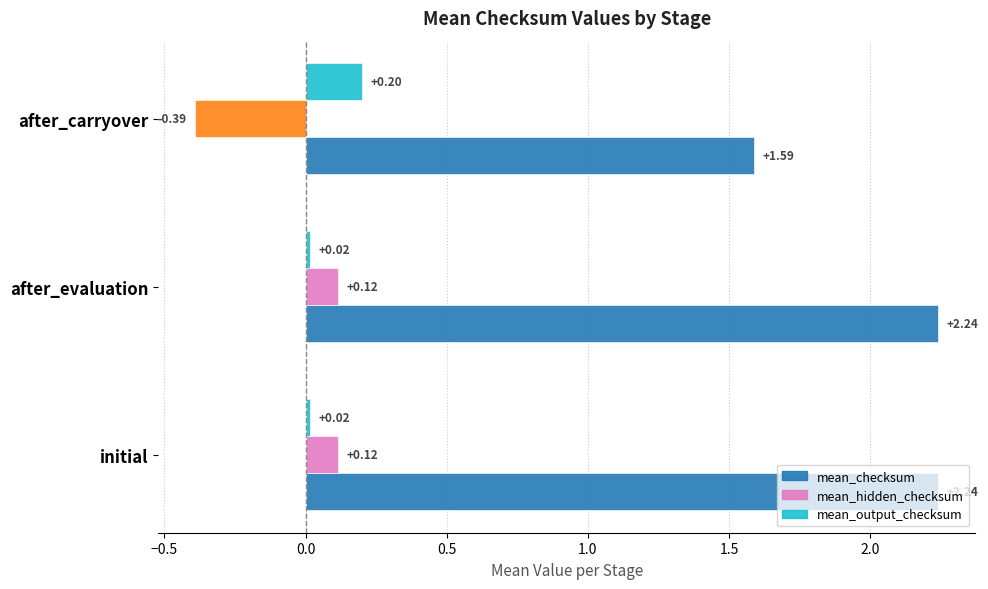

What is the total value across all series at after_carryover?

1.4